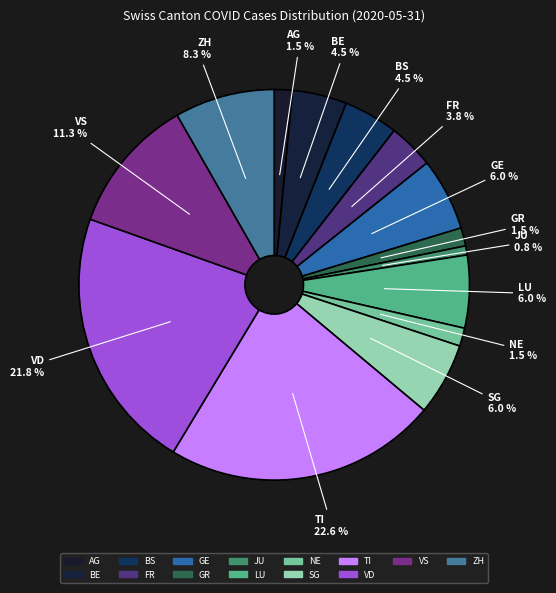

What is the ratio of the value at TI to the value at SG?

3.8